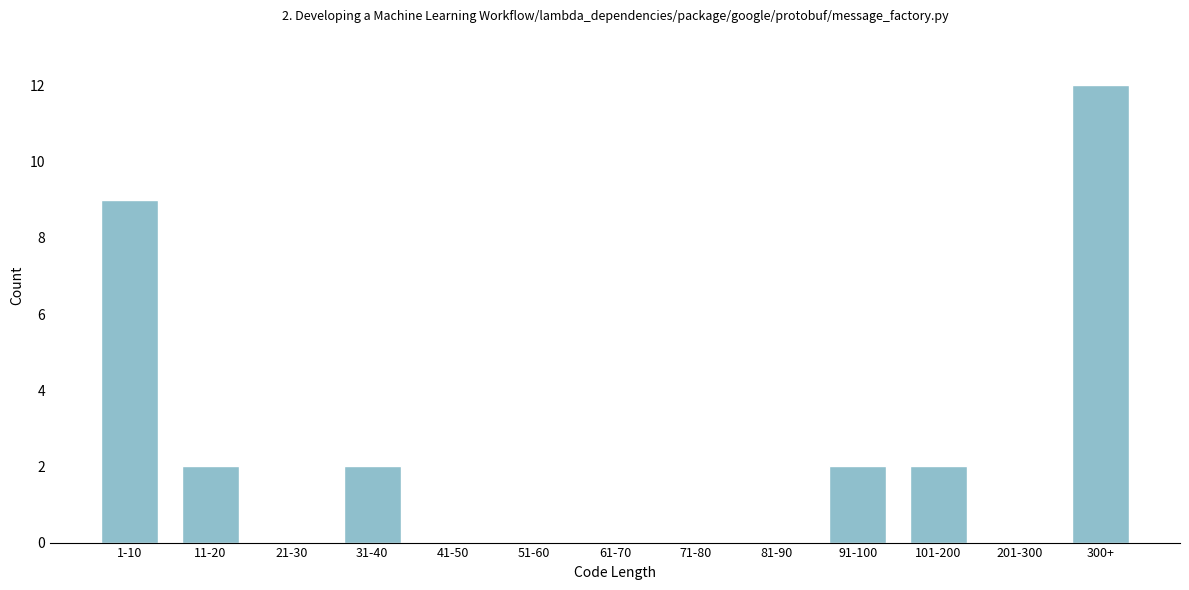

Reading left to right, extract all data points from this chart.

1-10=9	11-20=2	21-30=0	31-40=2	41-50=0	51-60=0	61-70=0	71-80=0	81-90=0	91-100=2	101-200=2	201-300=0	300+=12